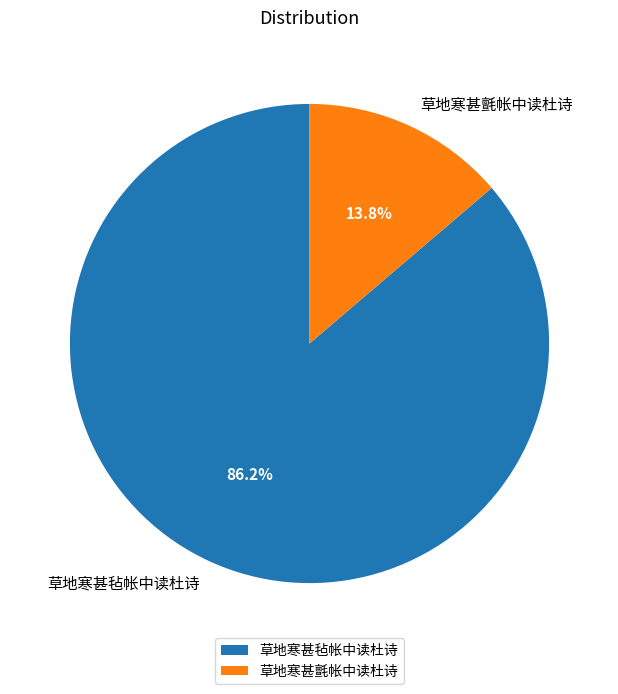

What percentage is NOT represented by 草地寒甚毡帐中读杜诗?

13.8%